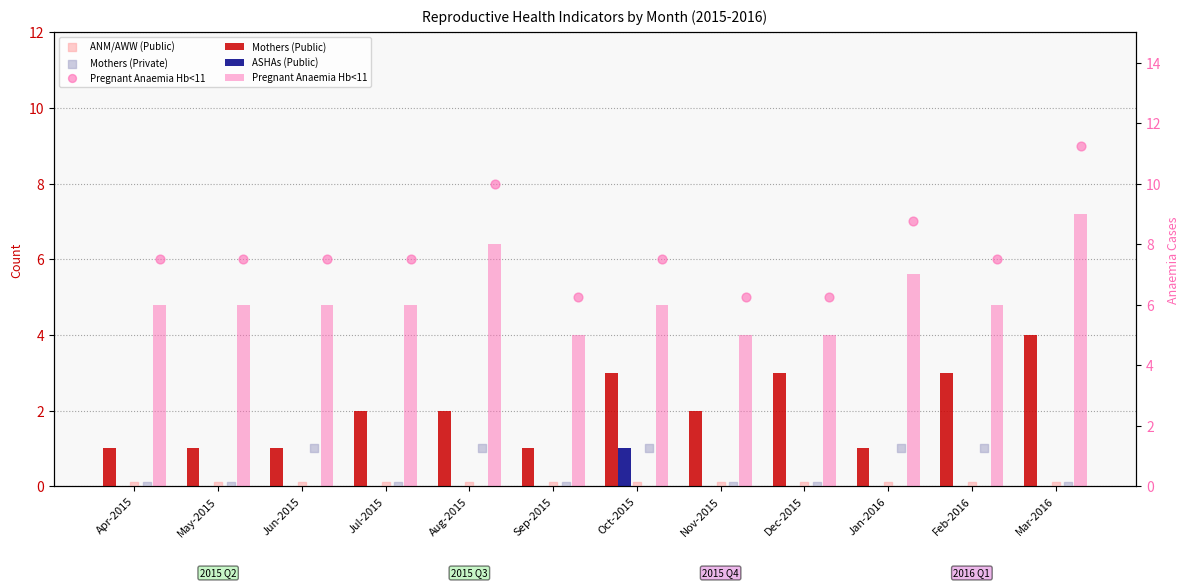

Which series reaches the minimum Y coordinate?

ASHAs (Public)